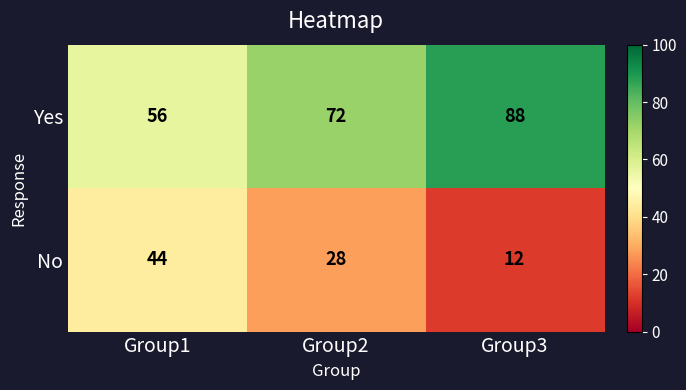

Rank the series by their average value, from lowest to highest.

No, Yes